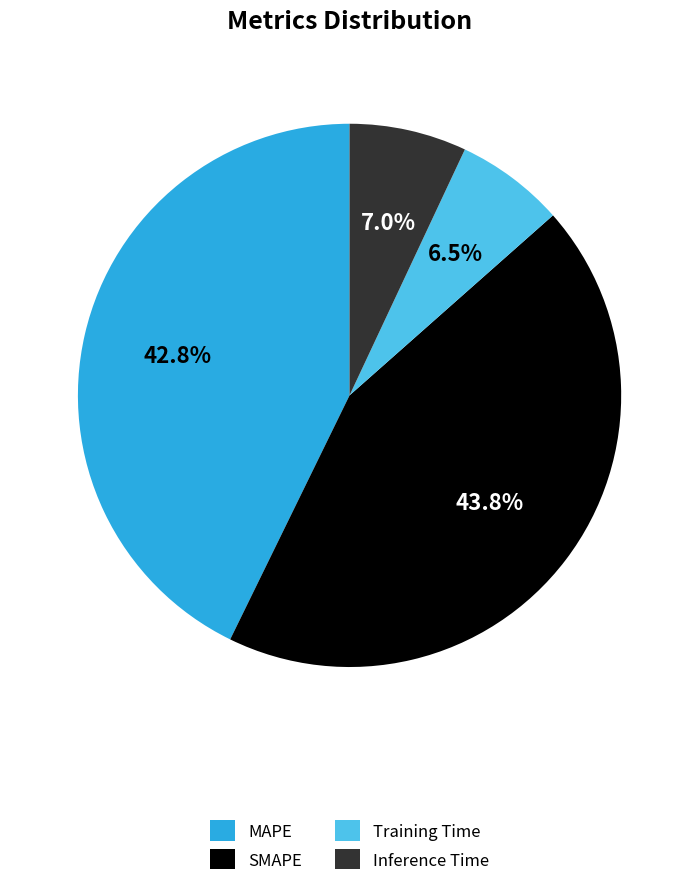

To the nearest percent, what is the average slice percentage?

25%